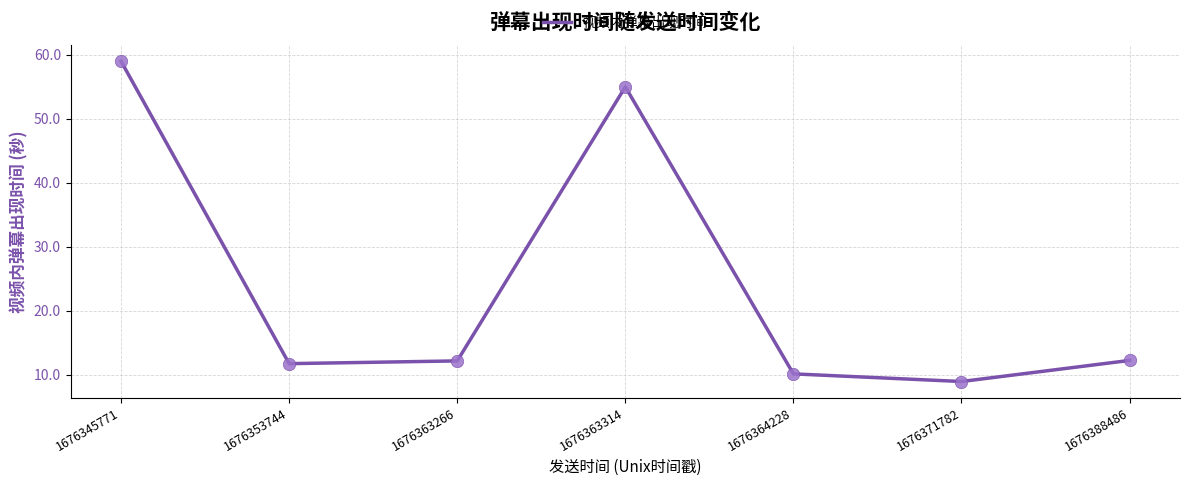

What is the change in value from 1676345771 to 1676363314?

-4.0